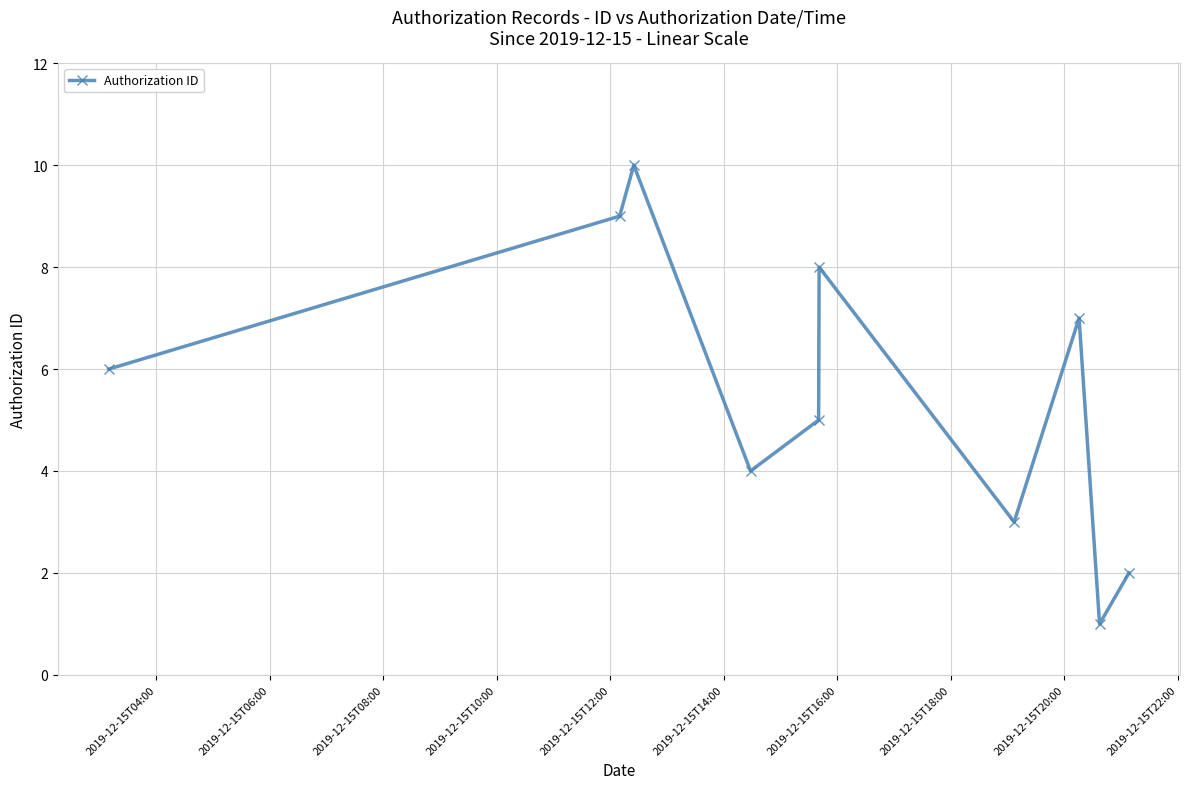

What is the greatest value displayed?

10